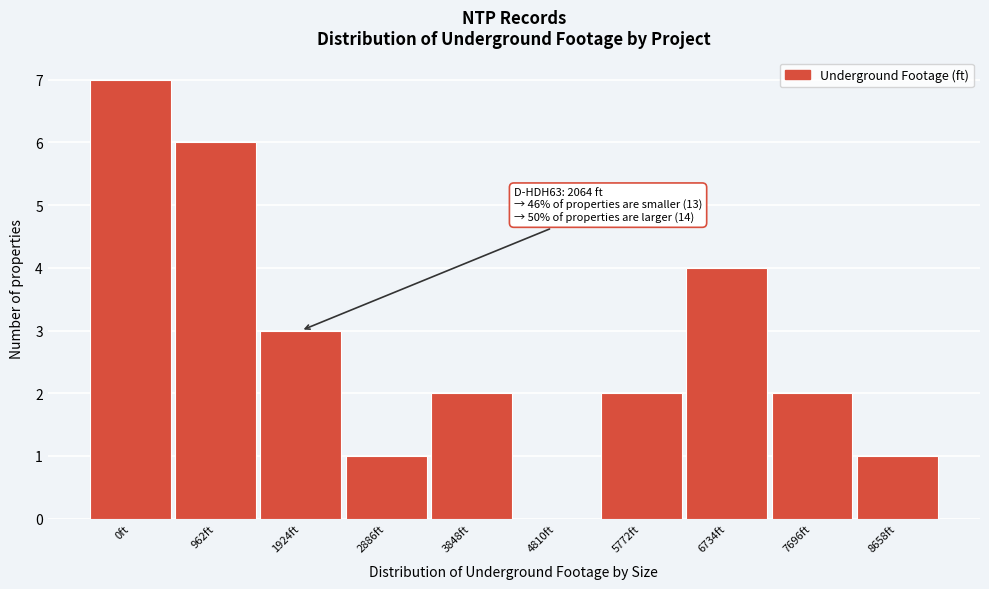

Reading left to right, extract all data points from this chart.

0ft=7	962ft=6	1924ft=3	2886ft=1	3848ft=2	4810ft=0	5772ft=2	6734ft=4	7696ft=2	8658ft=1